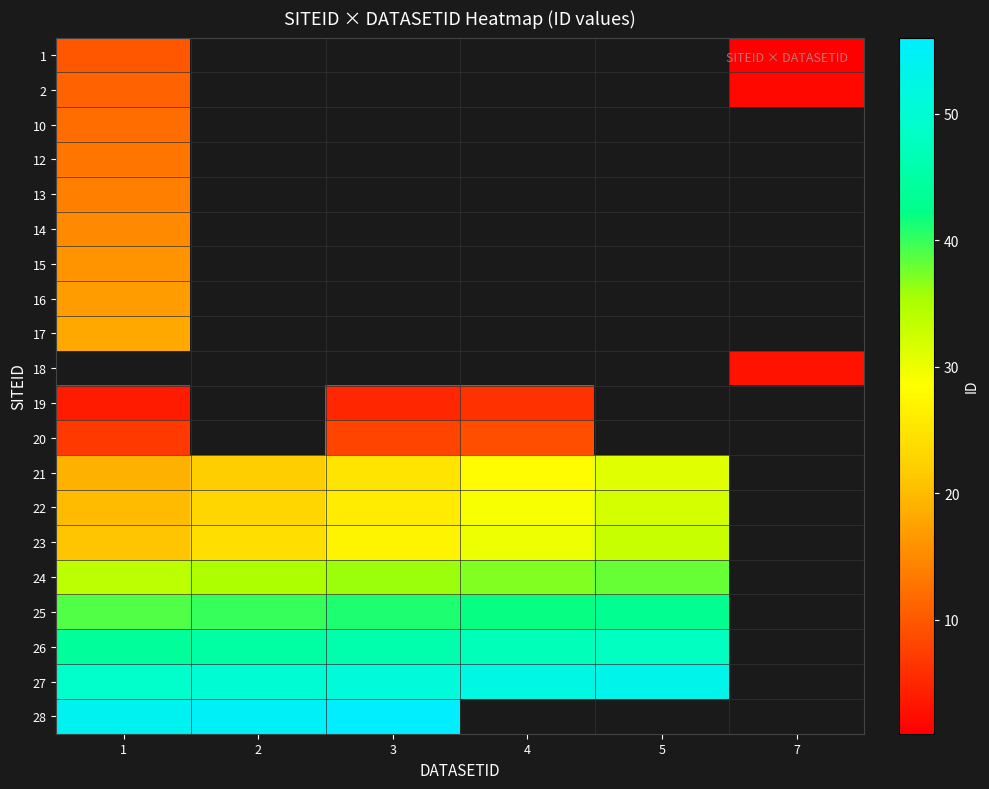

How many data points in 23 are less than 30?

3